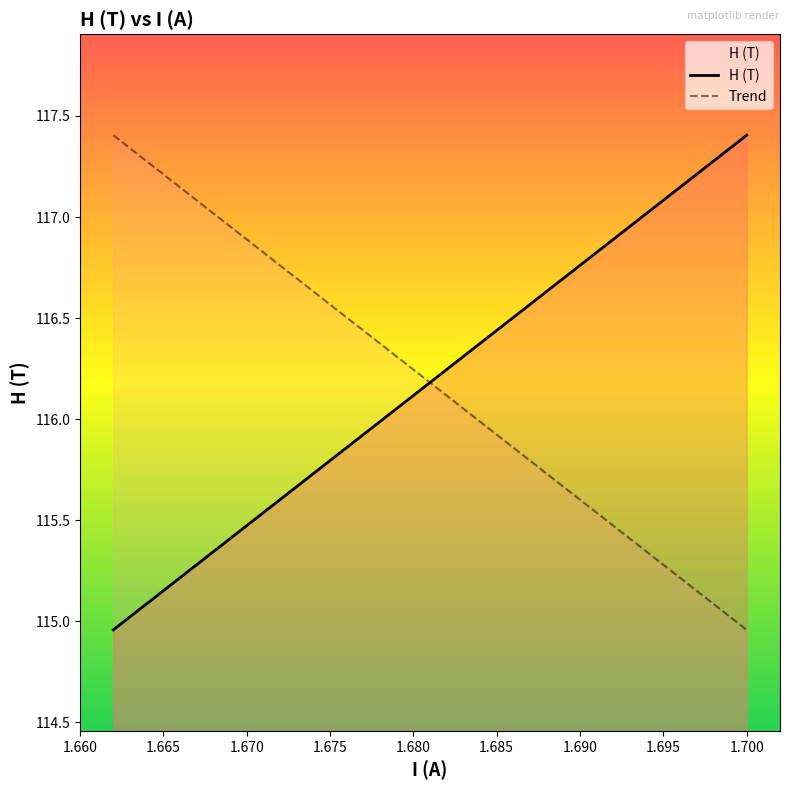

What is the difference between the maximum and second lowest values?

2.3